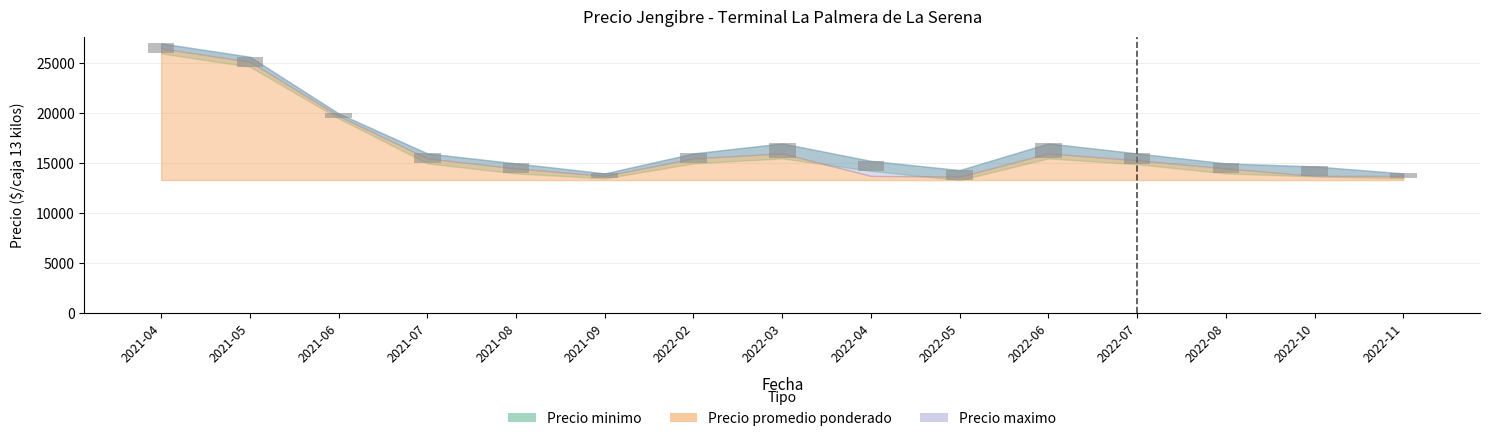

How many groups of bars are there?

15